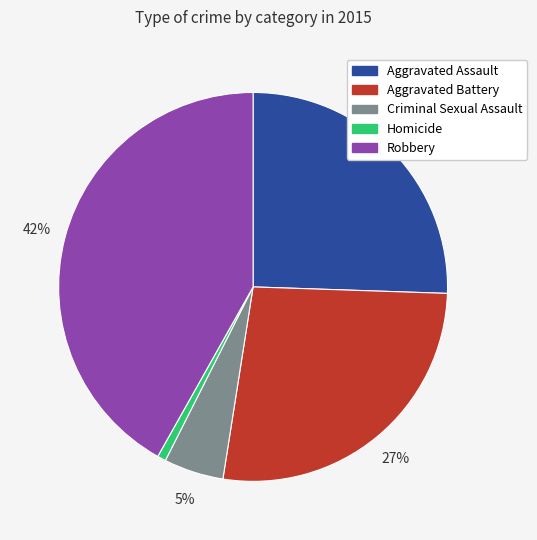

Which has a higher value, Aggravated Assault or Homicide?

Aggravated Assault